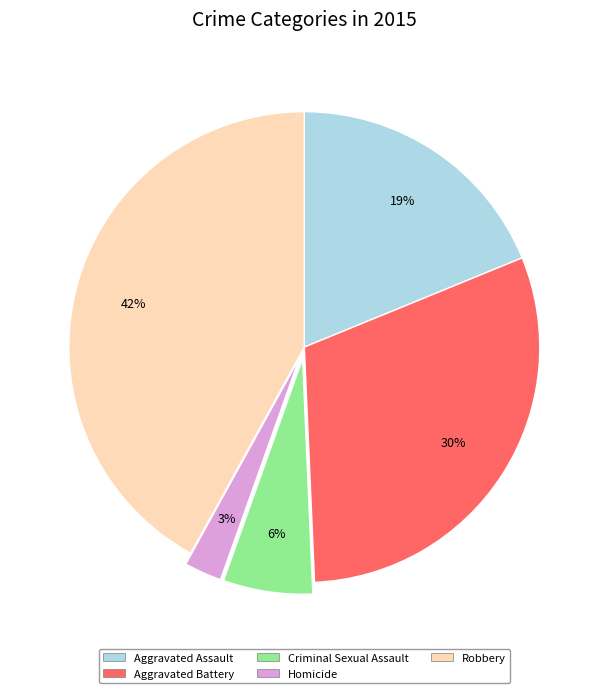

The Aggravated Battery slice represents 38% of the pie. True or false?

False